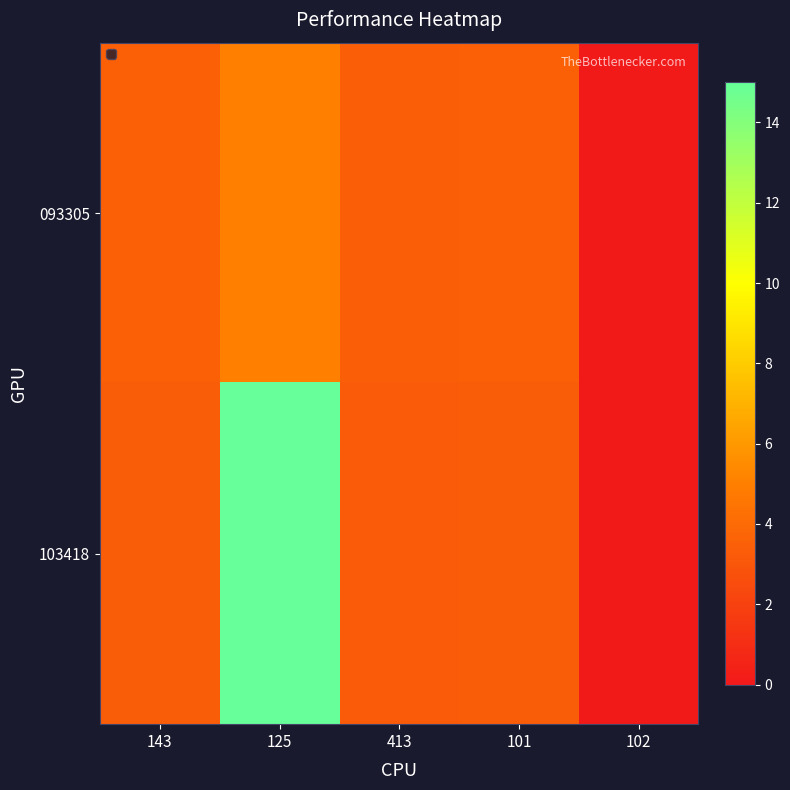

Count the number of categories in the chart.

5